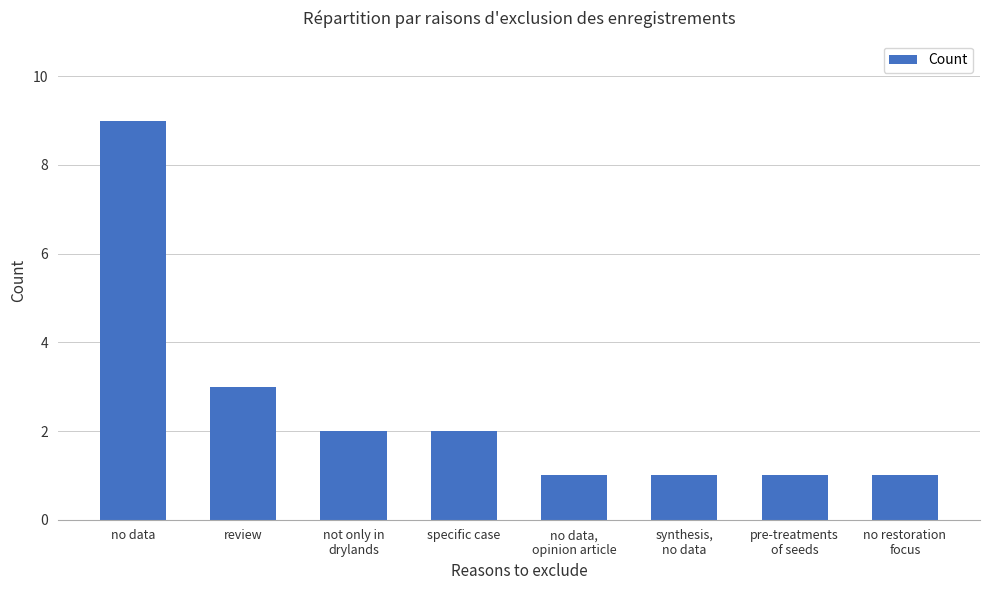

What is the value of the 4th bar from the left?

2